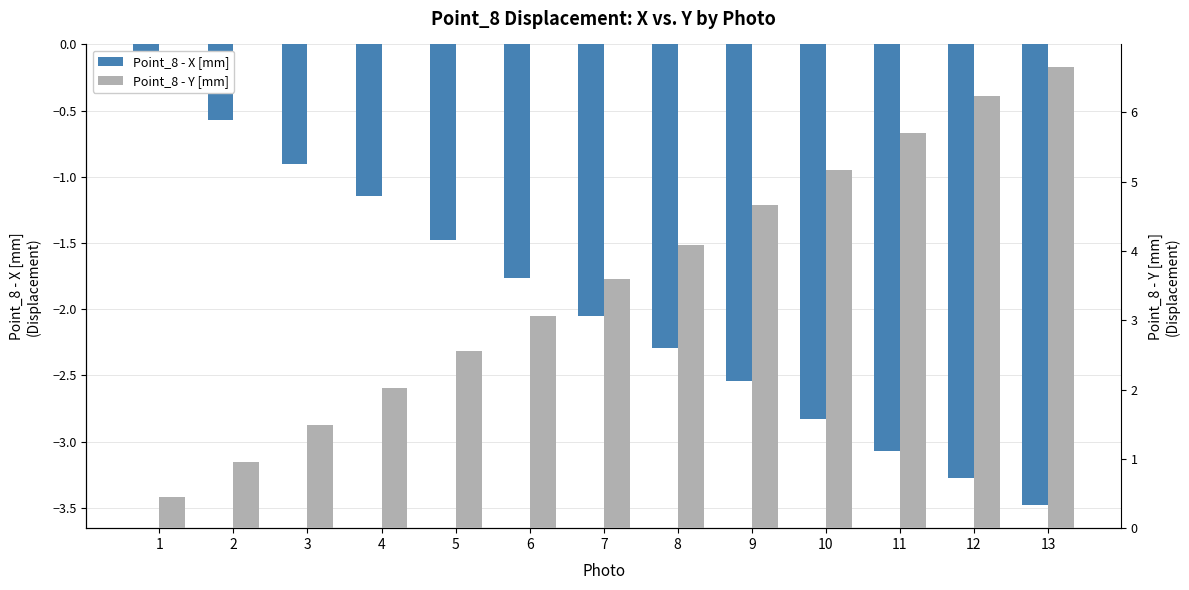

Reading left to right, transcribe all the data shown in this chart.

Point_8 - X [mm]: 1=-0.2	2=-0.6	3=-0.9	4=-1.1	5=-1.5	6=-1.8	7=-2.0	8=-2.3	9=-2.5	10=-2.8	11=-3.1	12=-3.3	13=-3.5
Point_8 - Y [mm]: 1=0.5	2=0.9	3=1.5	4=2.0	5=2.6	6=3.1	7=3.6	8=4.1	9=4.7	10=5.2	11=5.7	12=6.2	13=6.6